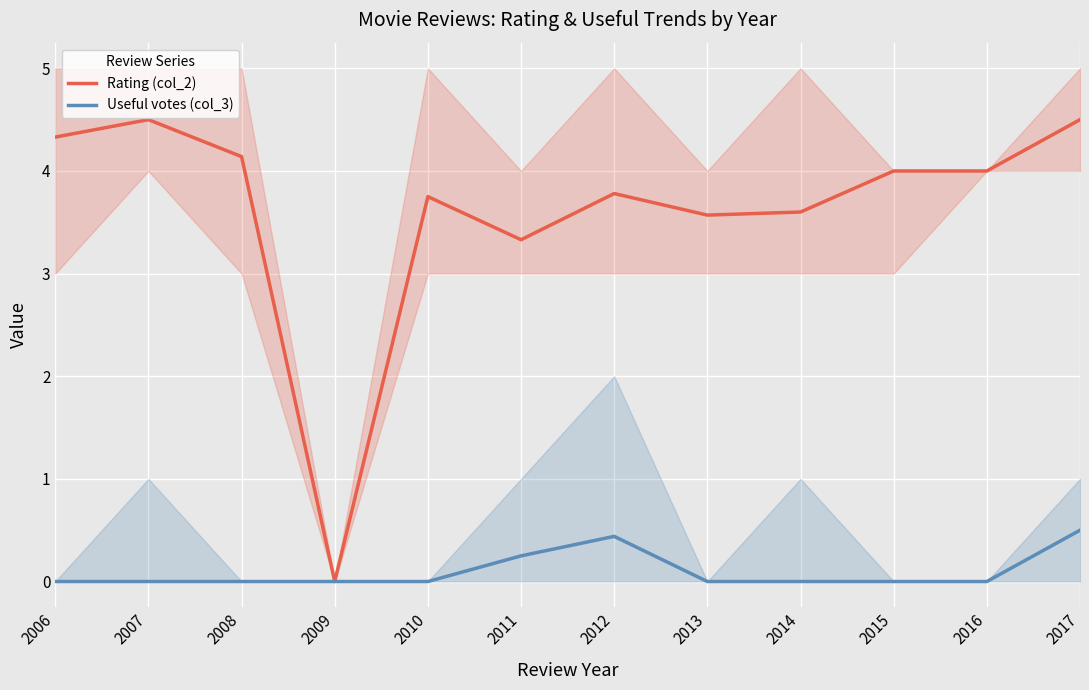

What is the difference between the highest and lowest values at 2012?

3.3